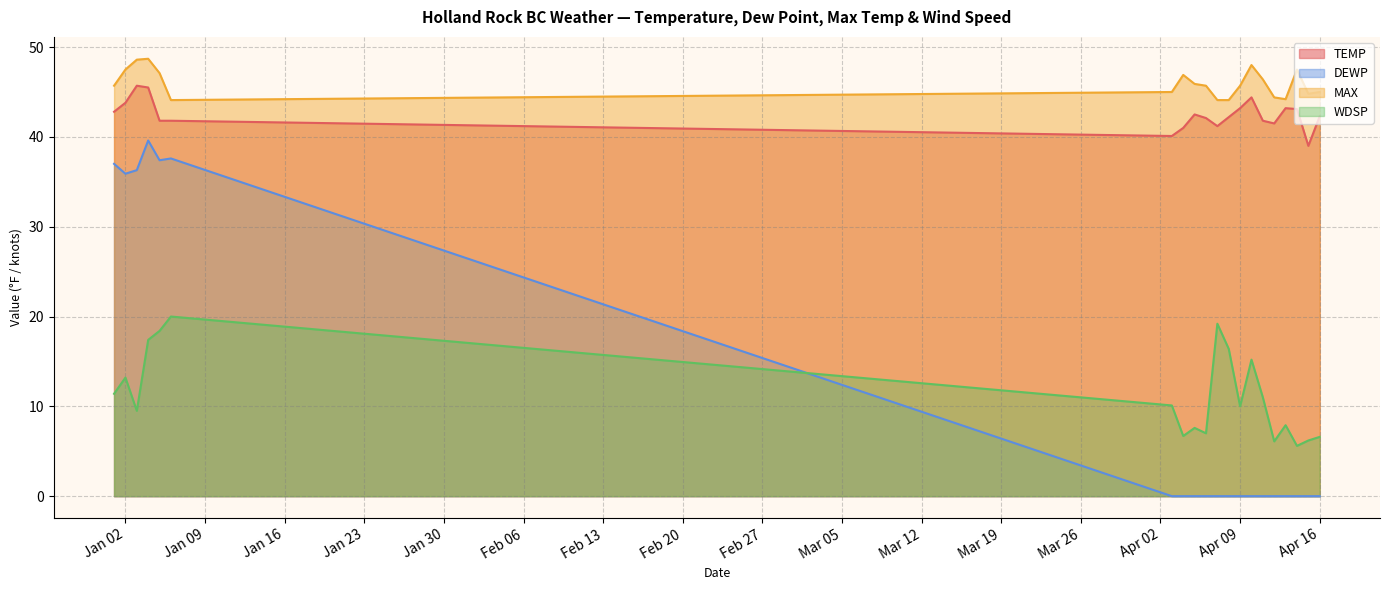

Which series has the widest spread of values?

DEWP